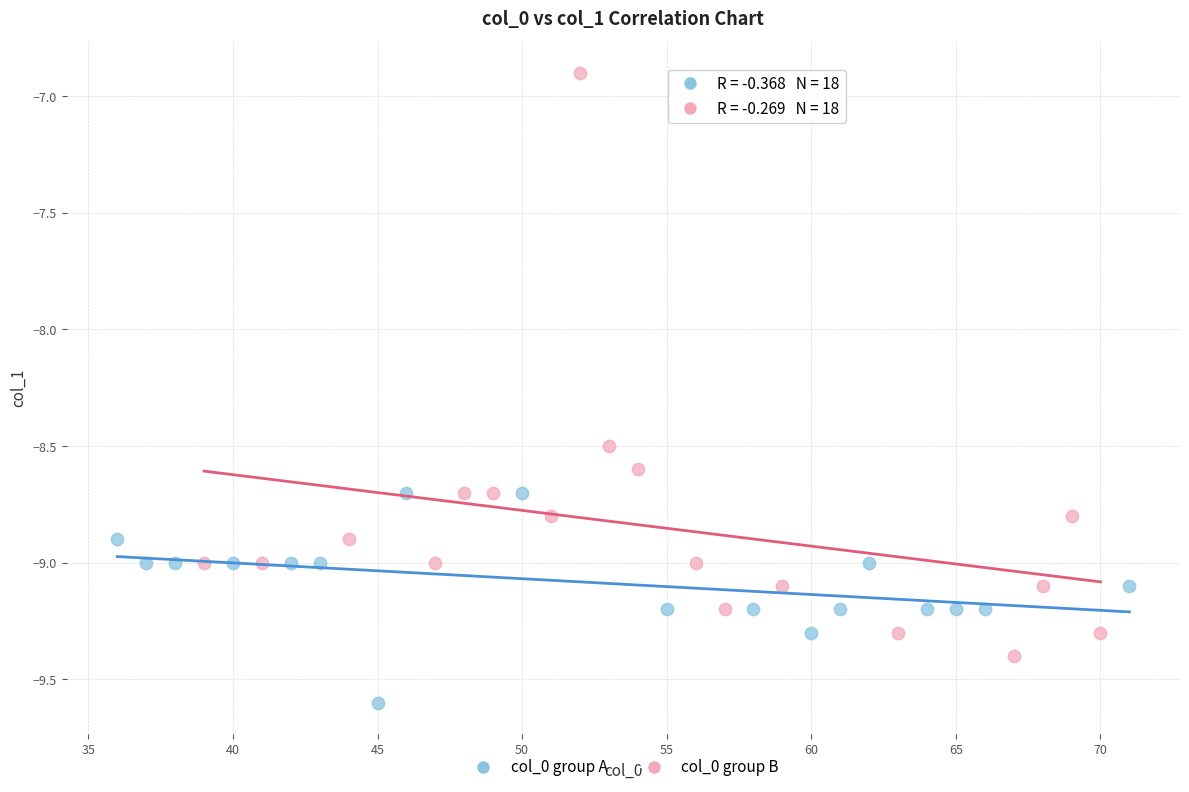

Which series has the widest spread of Y values?

col_0 group B